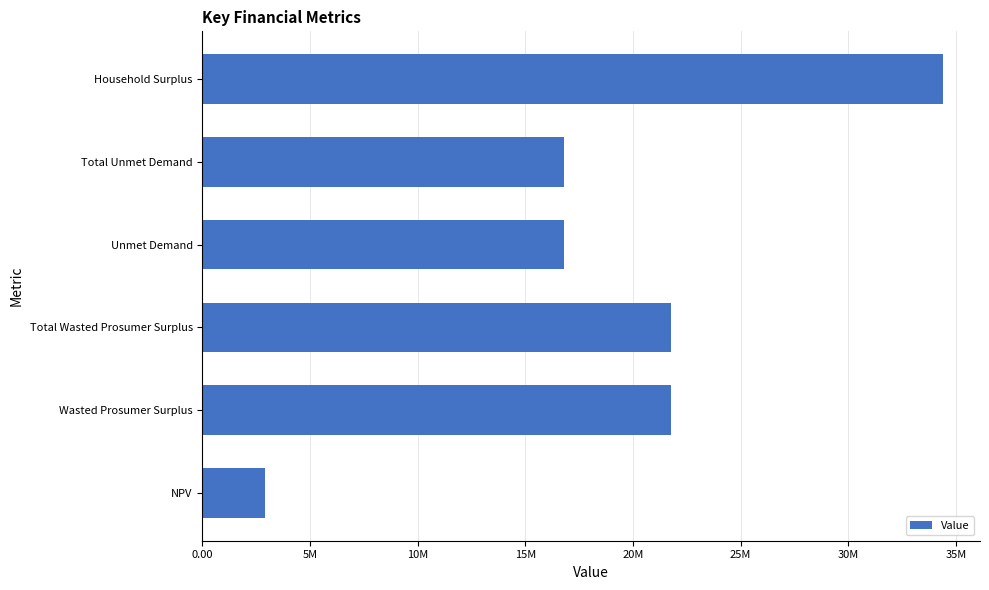

Are the bars horizontal?

Yes